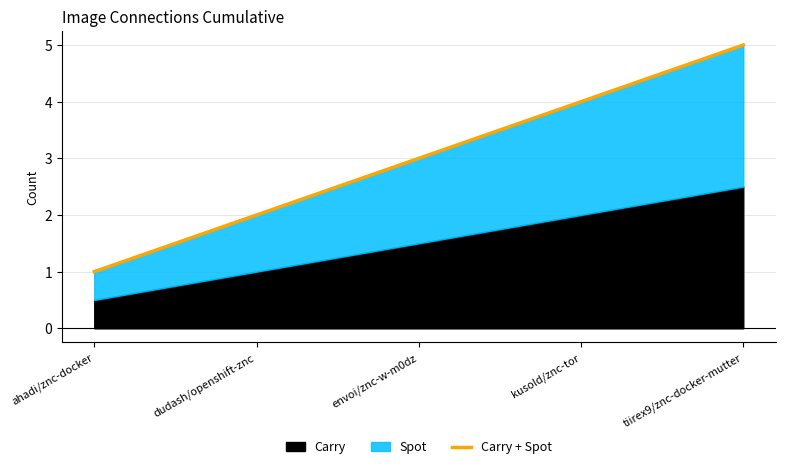

Reading left to right, list all the values displayed in this chart.

ahadi/znc-docker=1	dudash/openshift-znc=2	envoi/znc-w-m0dz=3	kusold/znc-tor=4	tiirex9/znc-docker-mutter=5